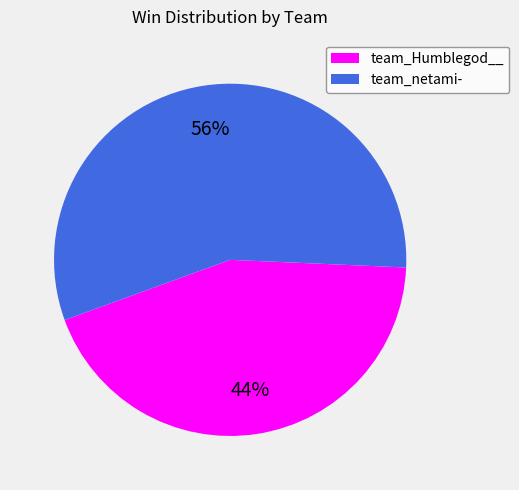

To the nearest percent, what portion does team_Humblegod__ represent?

44%